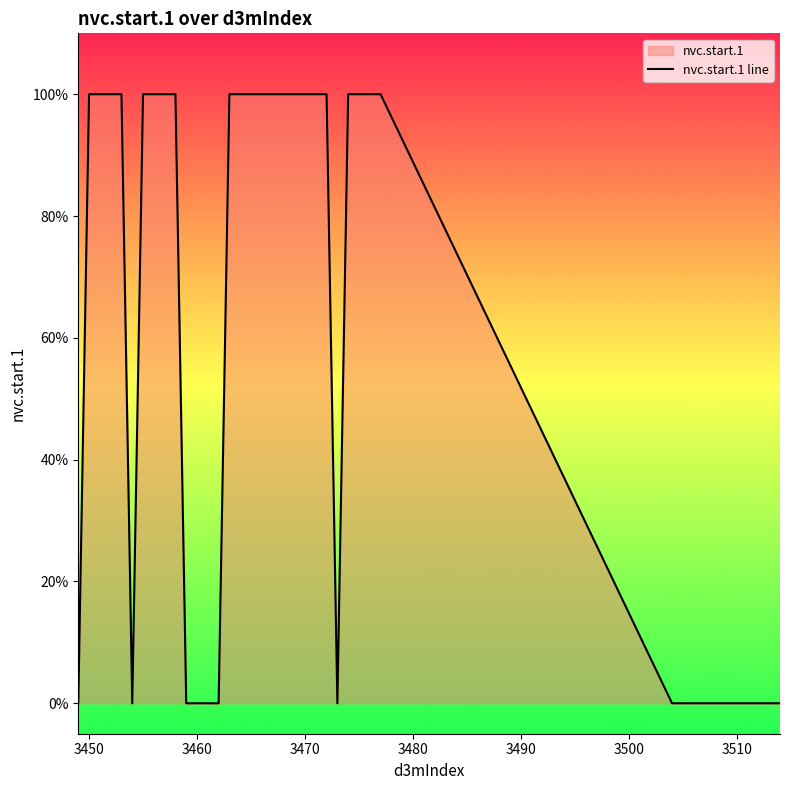

How many lines are shown in the chart?

1